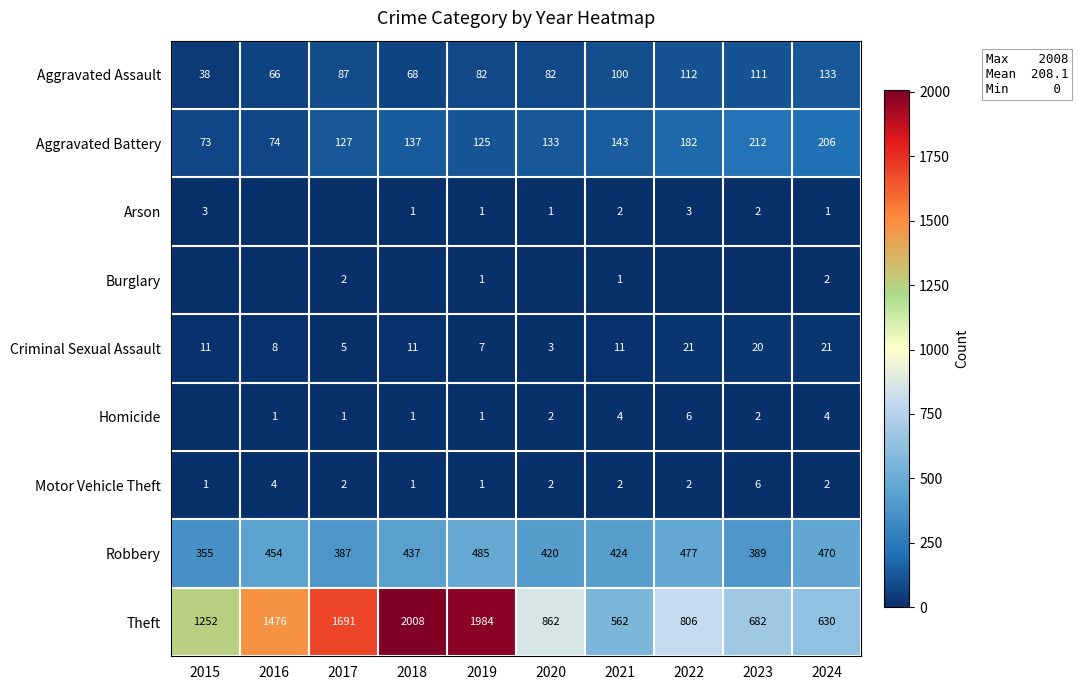

What is the spread (max minus min) of values at 2019?

1983